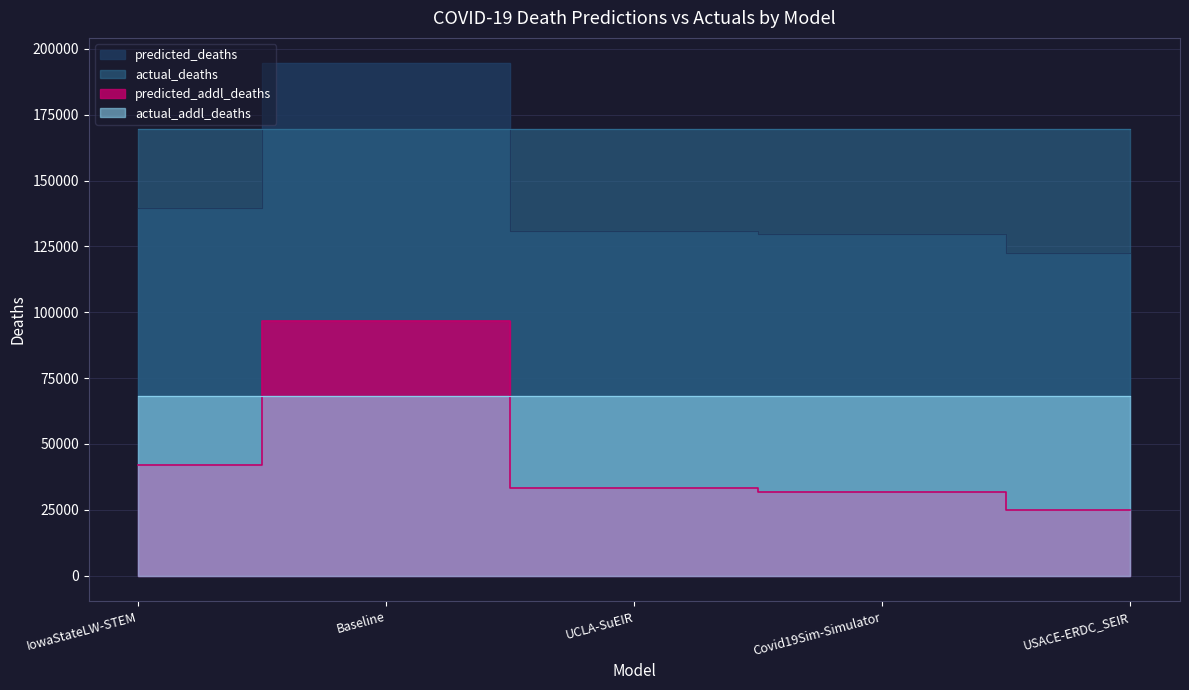

At which label does predicted_deaths reach its minimum?

USACE-ERDC_SEIR